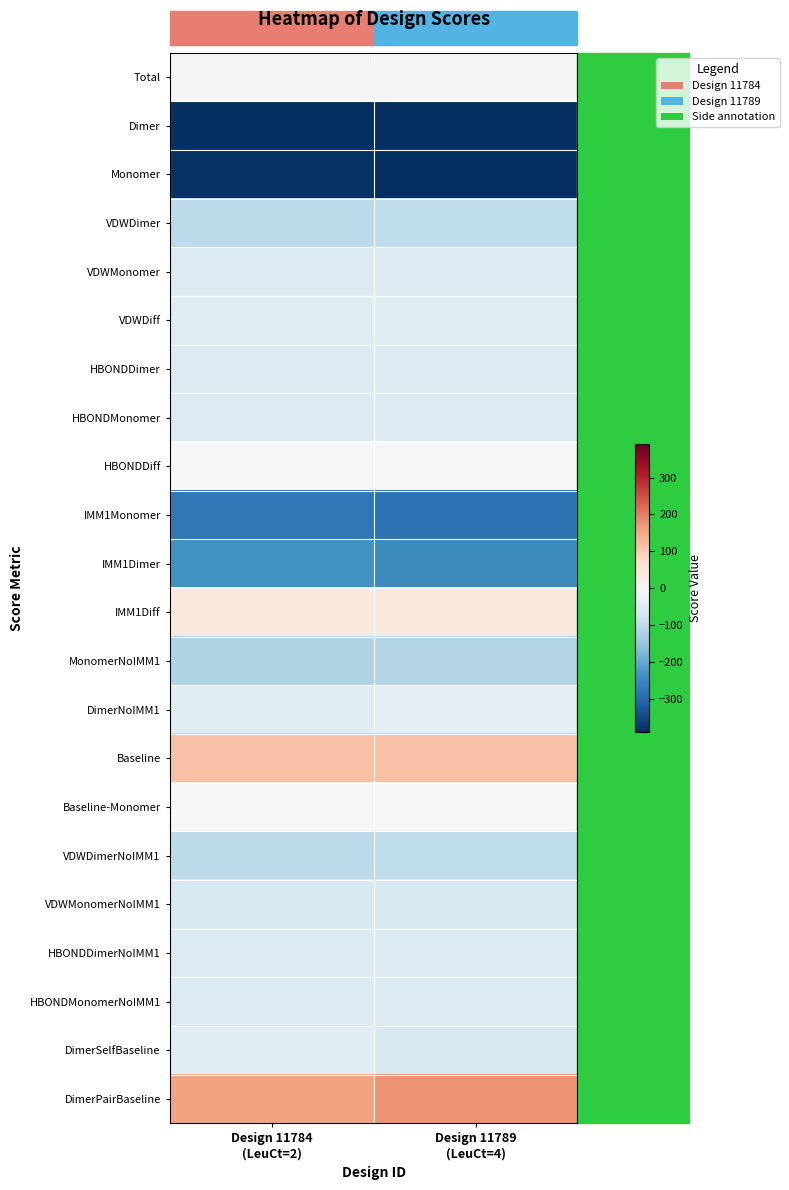

Reading left to right, transcribe all the data shown in this chart.

Total: Design 11784
(LeuCt=2)=-6.4	Design 11789
(LeuCt=4)=-6.8
Dimer: Design 11784
(LeuCt=2)=-391.7	Design 11789
(LeuCt=4)=-400.3
Monomer: Design 11784
(LeuCt=2)=-385.4	Design 11789
(LeuCt=4)=-393.5
VDWDimer: Design 11784
(LeuCt=2)=-101.2	Design 11789
(LeuCt=4)=-99.3
VDWMonomer: Design 11784
(LeuCt=2)=-53.6	Design 11789
(LeuCt=4)=-51.5
VDWDiff: Design 11784
(LeuCt=2)=-47.6	Design 11789
(LeuCt=4)=-47.8
HBONDDimer: Design 11784
(LeuCt=2)=-53.4	Design 11789
(LeuCt=4)=-53.4
HBONDMonomer: Design 11784
(LeuCt=2)=-53.3	Design 11789
(LeuCt=4)=-53.4
HBONDDiff: Design 11784
(LeuCt=2)=-0.1	Design 11789
(LeuCt=4)=0.0
IMM1Monomer: Design 11784
(LeuCt=2)=-278.5	Design 11789
(LeuCt=4)=-288.6
IMM1Dimer: Design 11784
(LeuCt=2)=-237.2	Design 11789
(LeuCt=4)=-247.7
IMM1Diff: Design 11784
(LeuCt=2)=41.3	Design 11789
(LeuCt=4)=40.9
MonomerNoIMM1: Design 11784
(LeuCt=2)=-117.1	Design 11789
(LeuCt=4)=-115.2
DimerNoIMM1: Design 11784
(LeuCt=2)=-40.7	Design 11789
(LeuCt=4)=-38.8
Baseline: Design 11784
(LeuCt=2)=115.2	Design 11789
(LeuCt=4)=114.5
Baseline-Monomer: Design 11784
(LeuCt=2)=-2.0	Design 11789
(LeuCt=4)=-0.8
VDWDimerNoIMM1: Design 11784
(LeuCt=2)=-102.5	Design 11789
(LeuCt=4)=-99.9
VDWMonomerNoIMM1: Design 11784
(LeuCt=2)=-63.9	Design 11789
(LeuCt=4)=-61.8
HBONDDimerNoIMM1: Design 11784
(LeuCt=2)=-53.4	Design 11789
(LeuCt=4)=-53.4
HBONDMonomerNoIMM1: Design 11784
(LeuCt=2)=-53.3	Design 11789
(LeuCt=4)=-53.4
DimerSelfBaseline: Design 11784
(LeuCt=2)=-43.3	Design 11789
(LeuCt=4)=-62.1
DimerPairBaseline: Design 11784
(LeuCt=2)=158.5	Design 11789
(LeuCt=4)=176.6